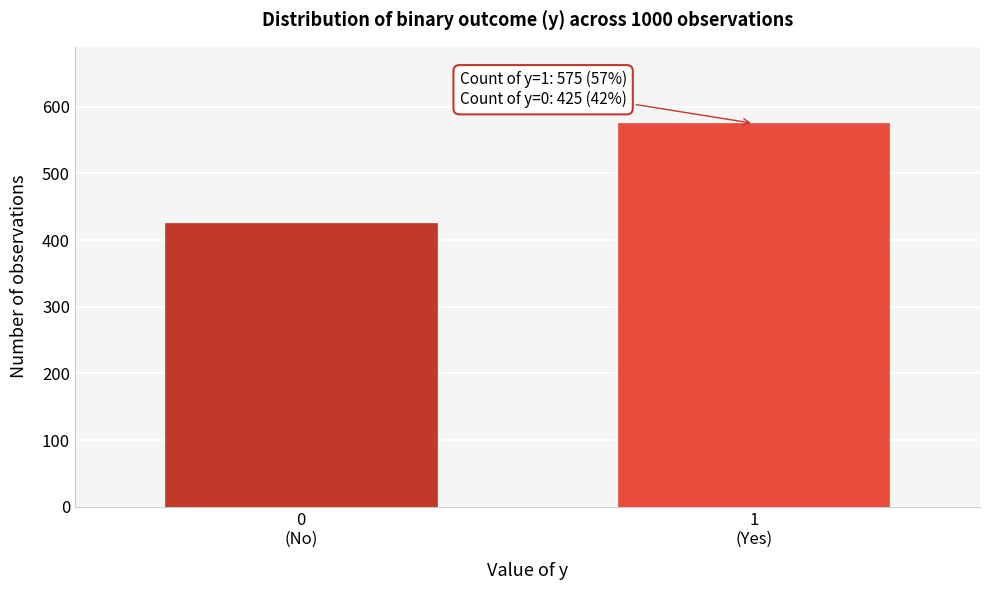

Reading left to right, what are all the values shown in this chart?

425	575